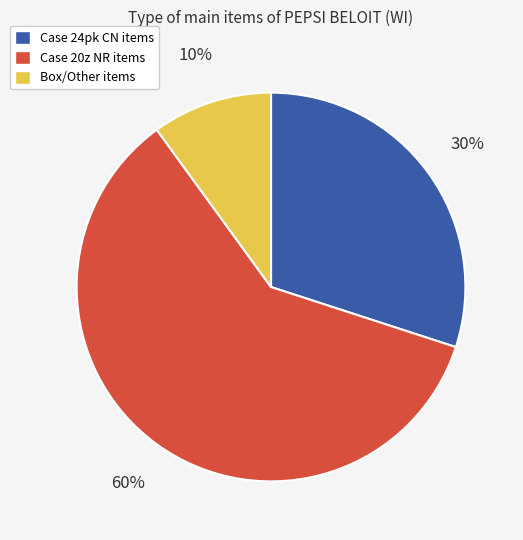

Rank the categories by value from highest to lowest.

Case 20z NR items, Case 24pk CN items, Box/Other items